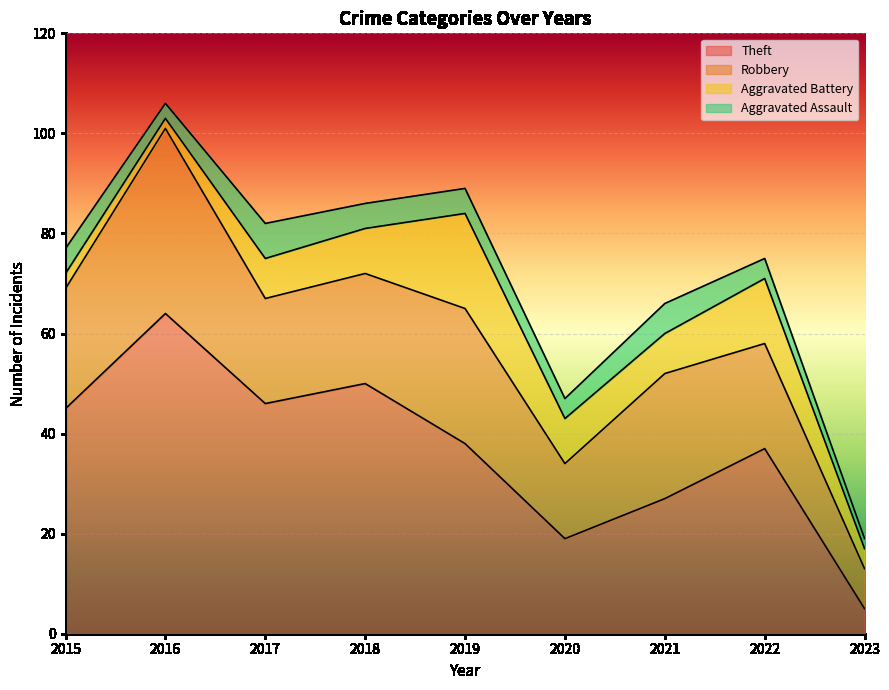

Which series changed the most between 2018 and 2019?

Theft